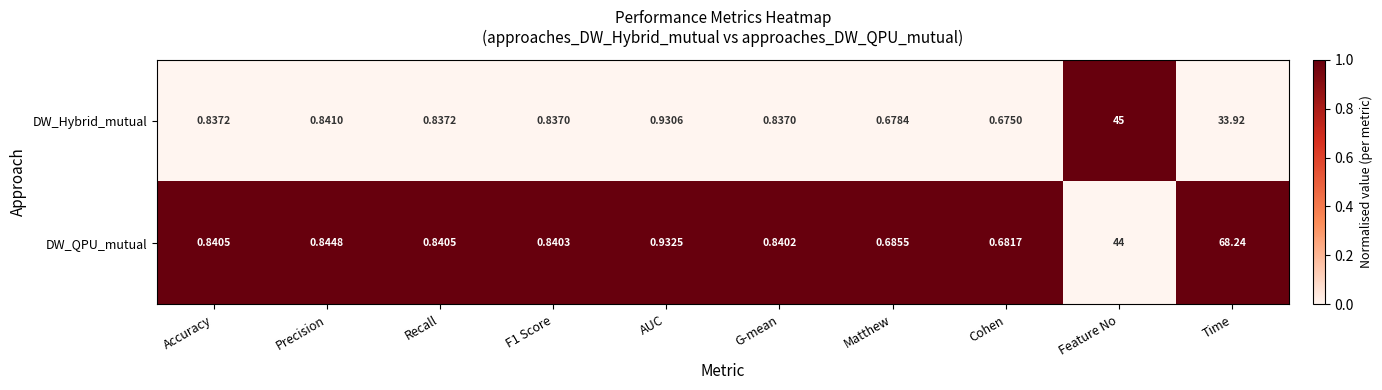

What is the difference between the highest and lowest values at Precision?

0.0